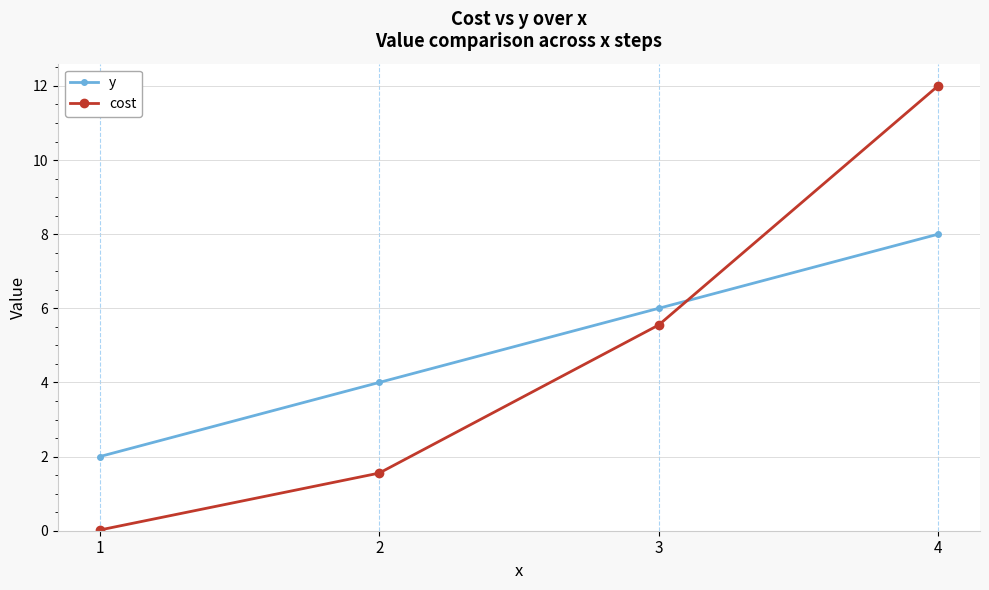

What is the difference between the highest and lowest values at 3?

0.5